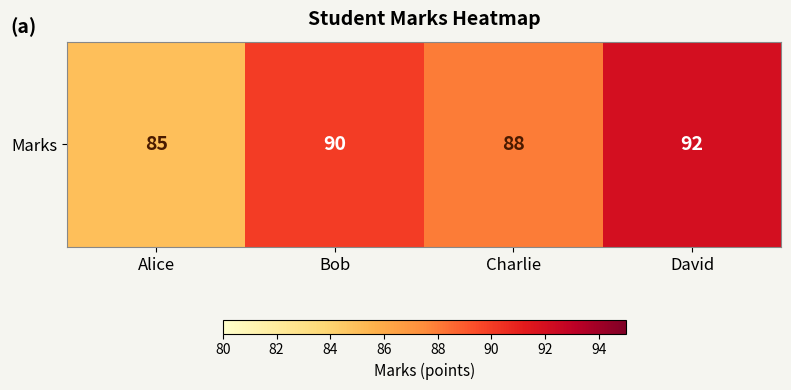

Reading left to right, list all the values displayed in this chart.

85	90	88	92